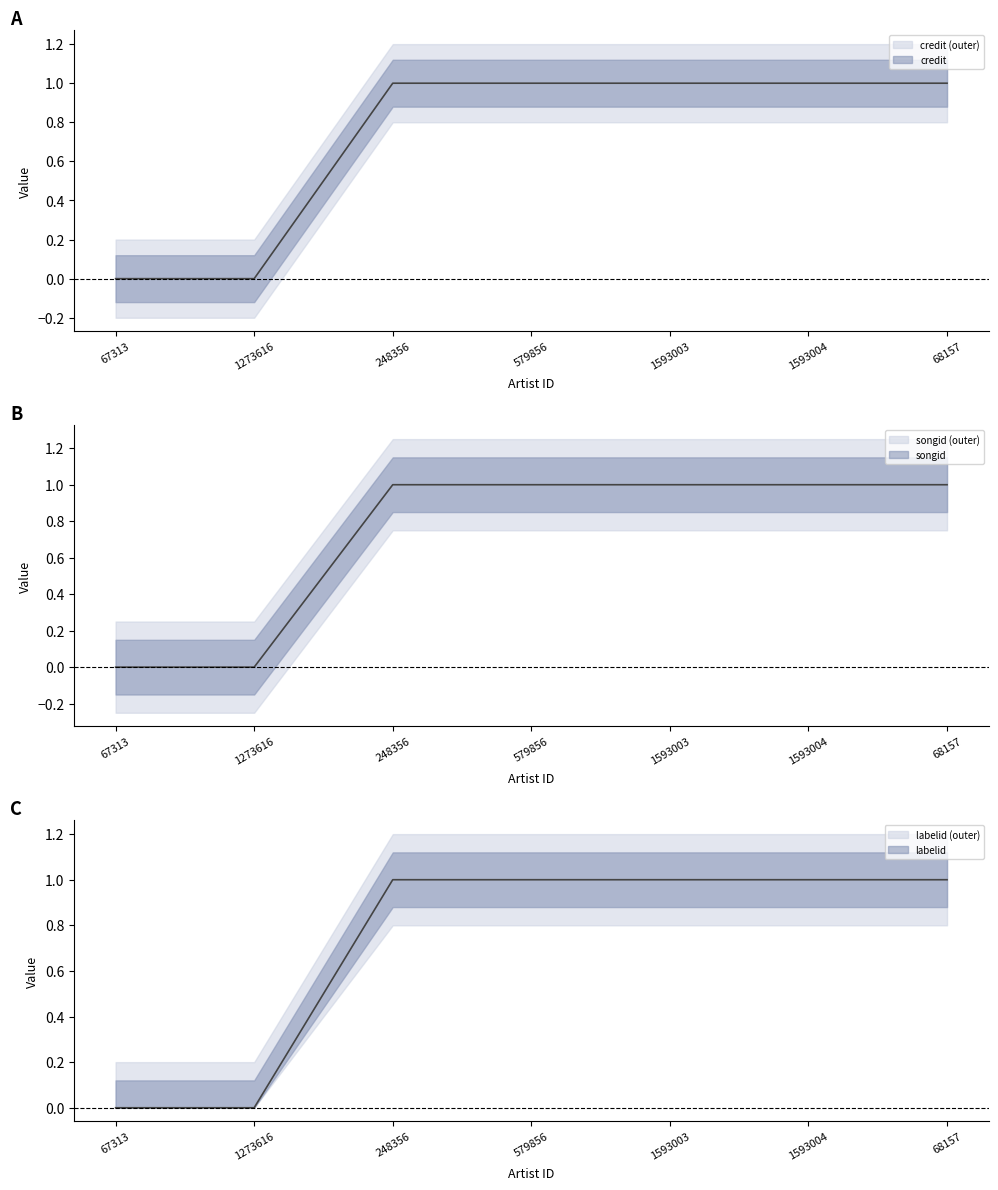

Count the credit values in the range 0 to 1.

7